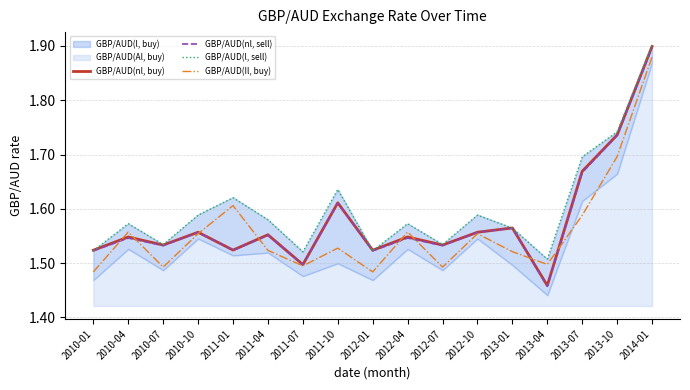

The value of GBP/AUD(Il, buy) at 2011-01 is 1.6. True or false?

True